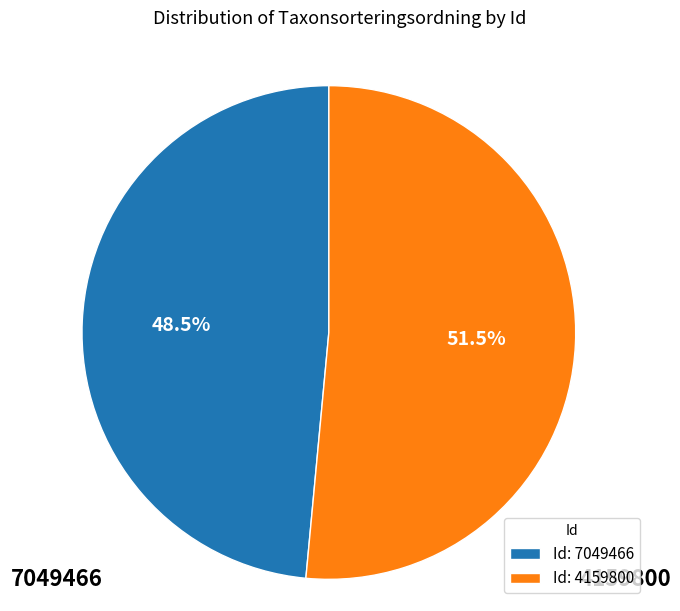

Does Id: 4159800 represent more than half of the total?

Yes